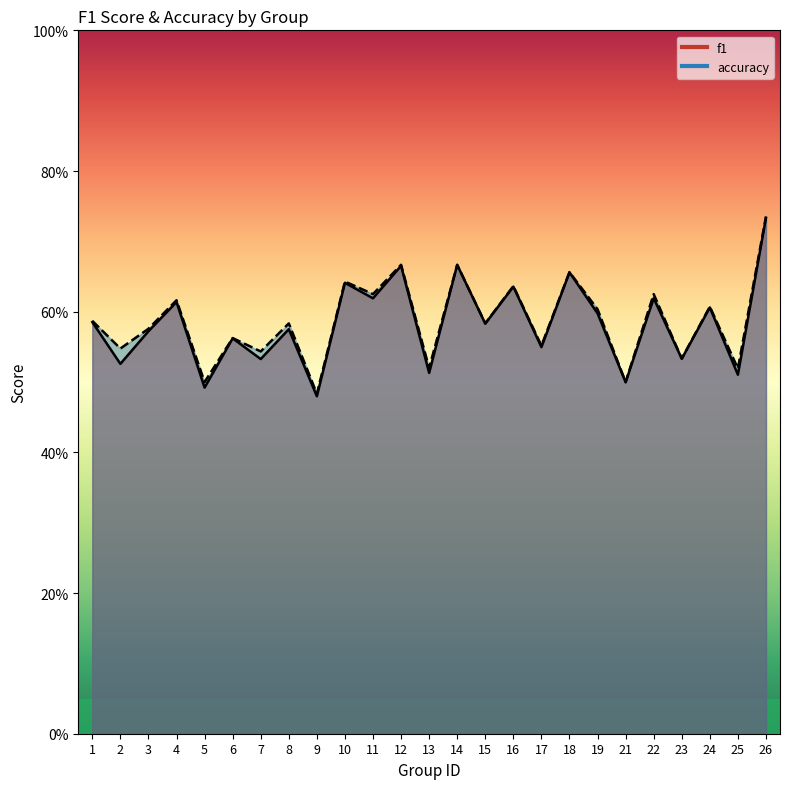

What is the minimum value shown in the chart?

0.5